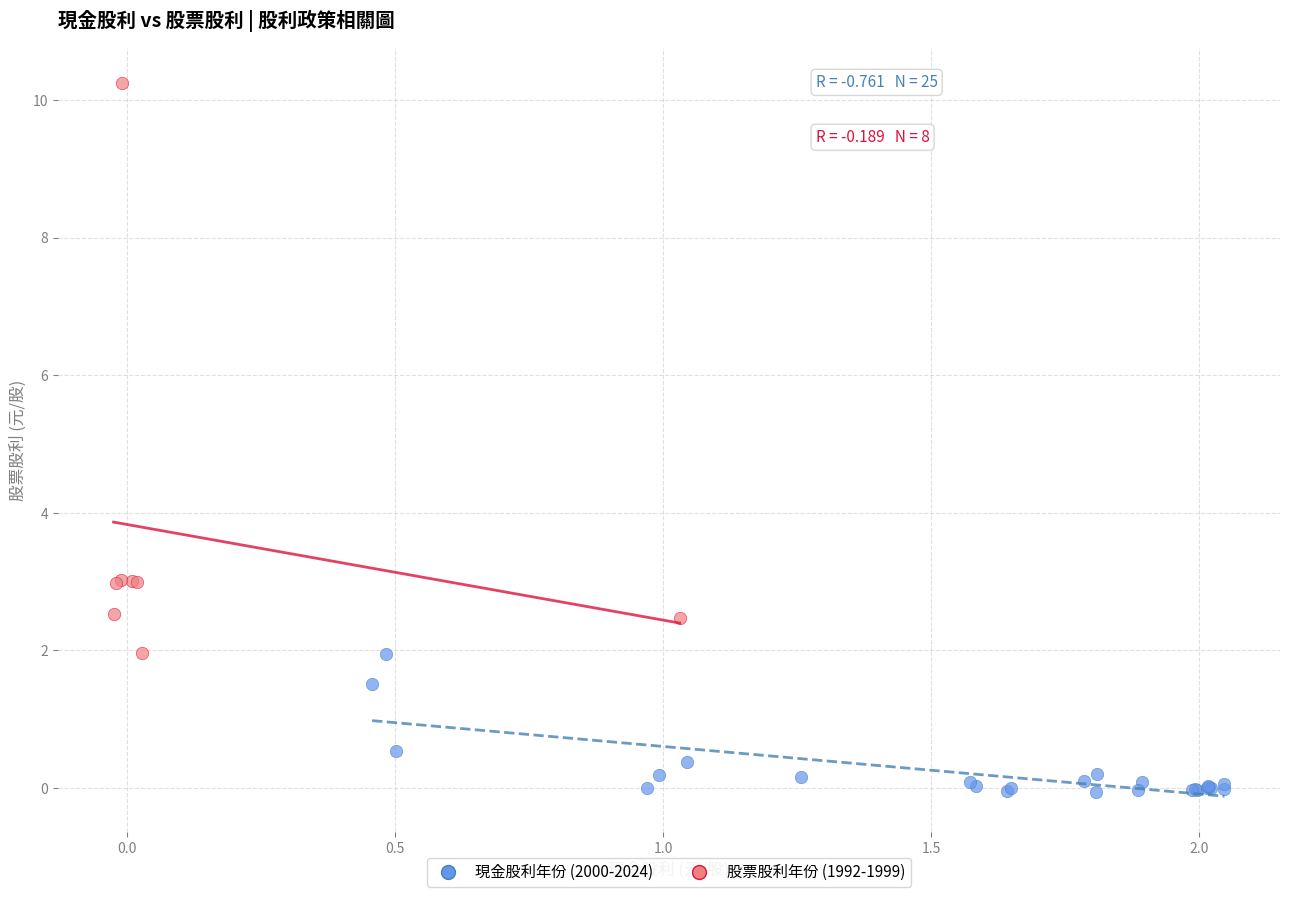

Which series reaches the minimum Y coordinate?

現金股利年份 (2000-2024)